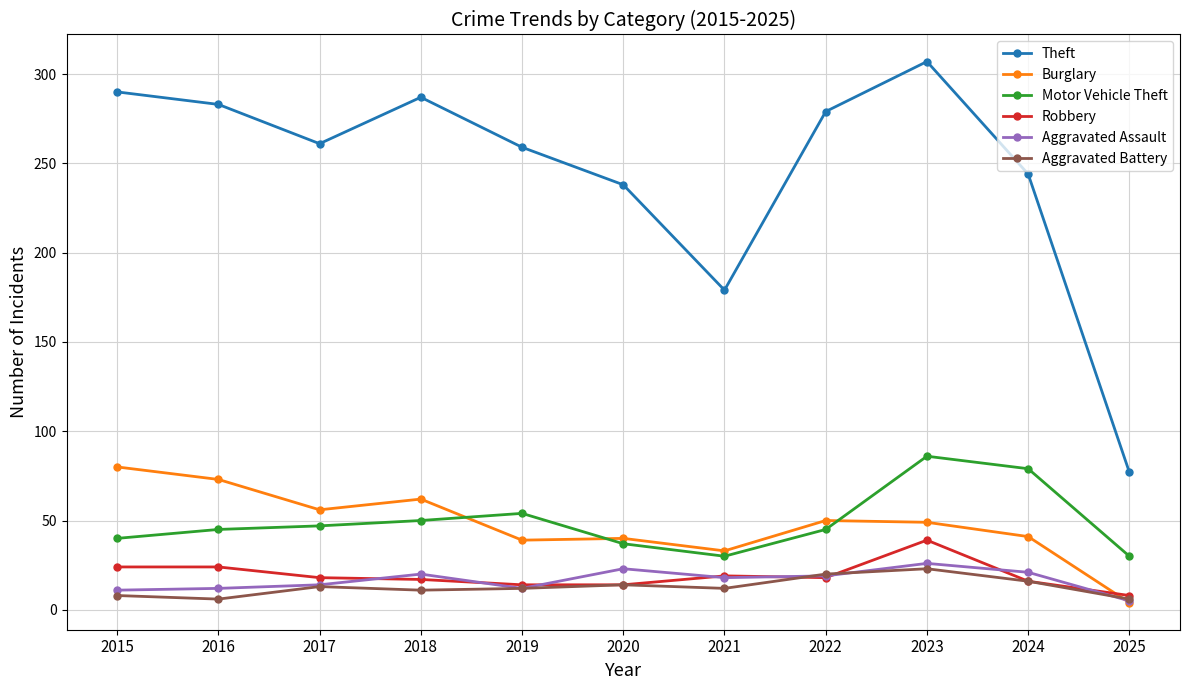

Rank the series by their maximum value, from lowest to highest.

Aggravated Battery, Aggravated Assault, Robbery, Burglary, Motor Vehicle Theft, Theft